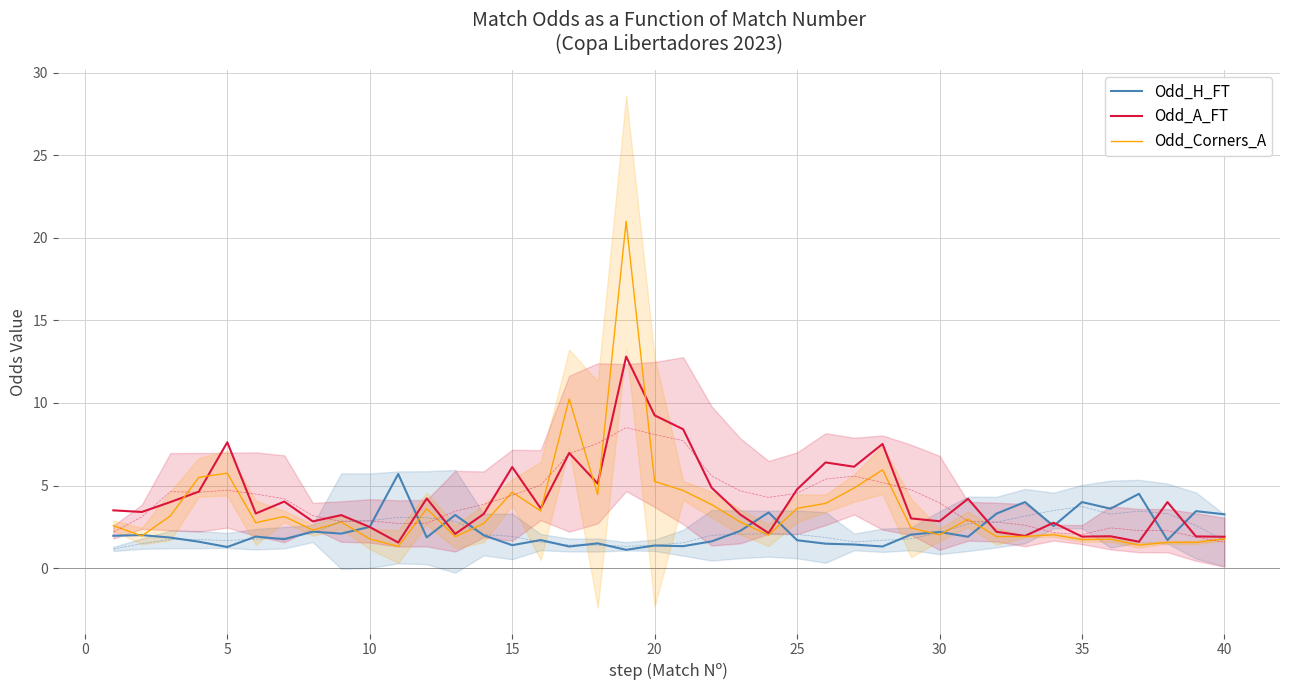

Is it true that Odd_Corners_A equals 7.9 at 15?

False